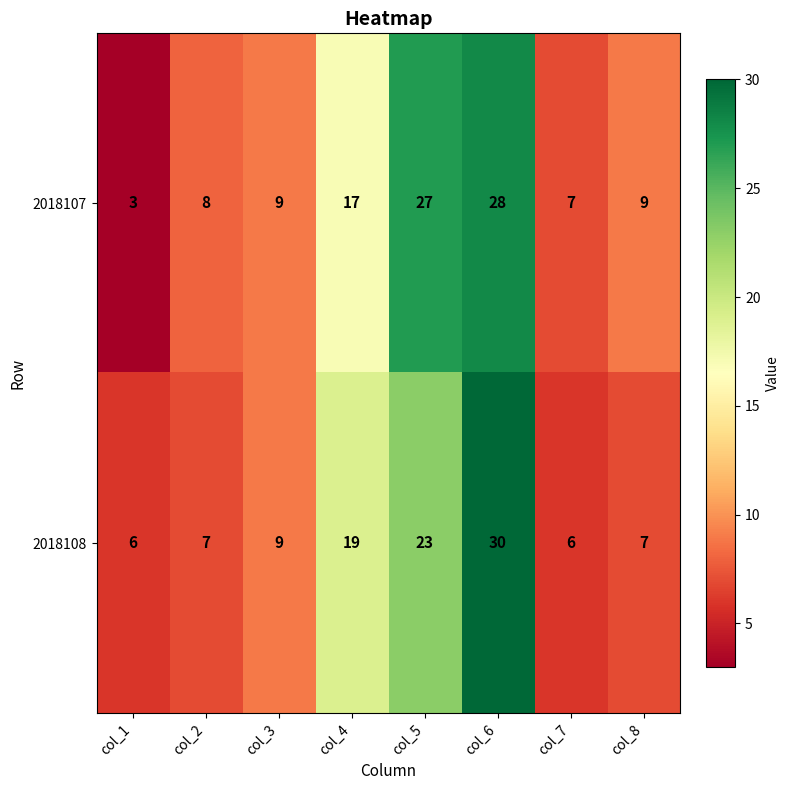

Which series has the widest spread of values?

2018107